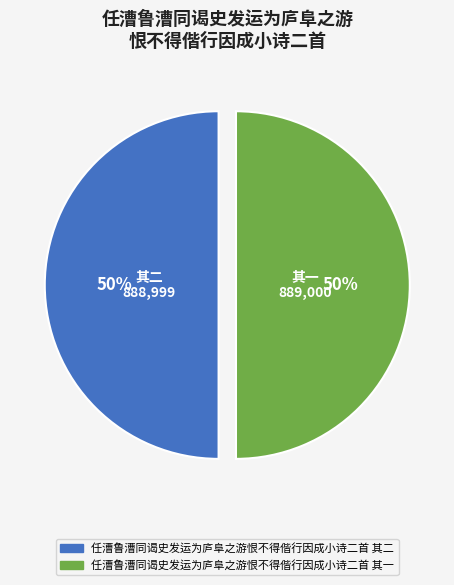

Is it true that 任漕鲁漕同谒史发运为庐阜之游恨不得偕行因成小诗二首 其二 is 50% of the pie?

True